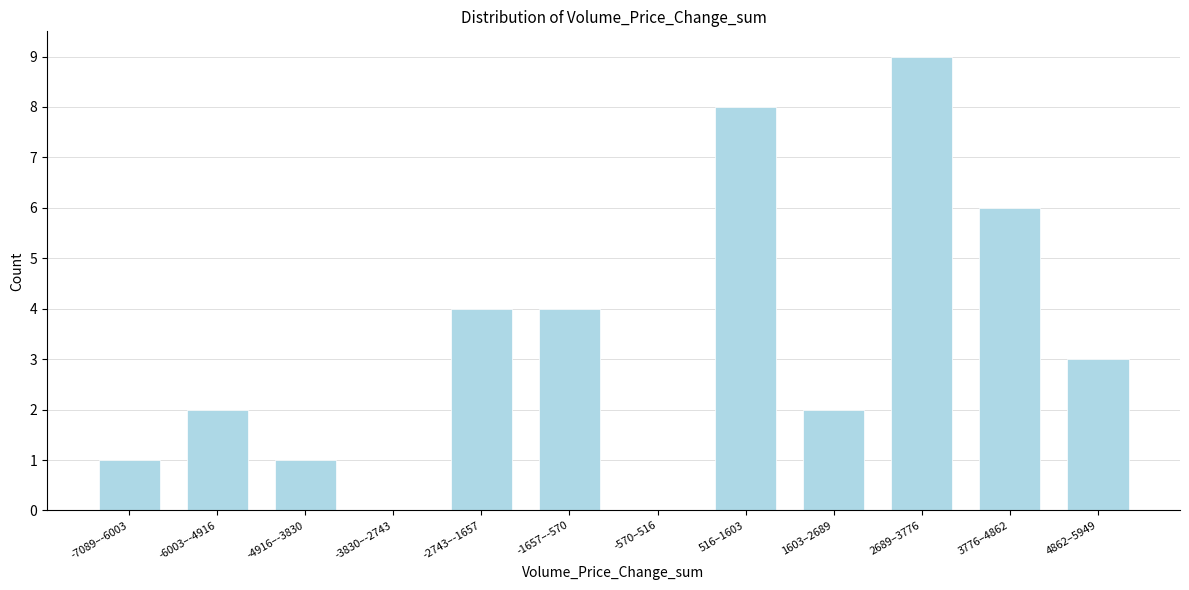

Reading right to left, transcribe all the data shown in this chart.

4862–5949=3	3776–4862=6	2689–3776=9	1603–2689=2	516–1603=8	-570–516=0	-1657–-570=4	-2743–-1657=4	-3830–-2743=0	-4916–-3830=1	-6003–-4916=2	-7089–-6003=1